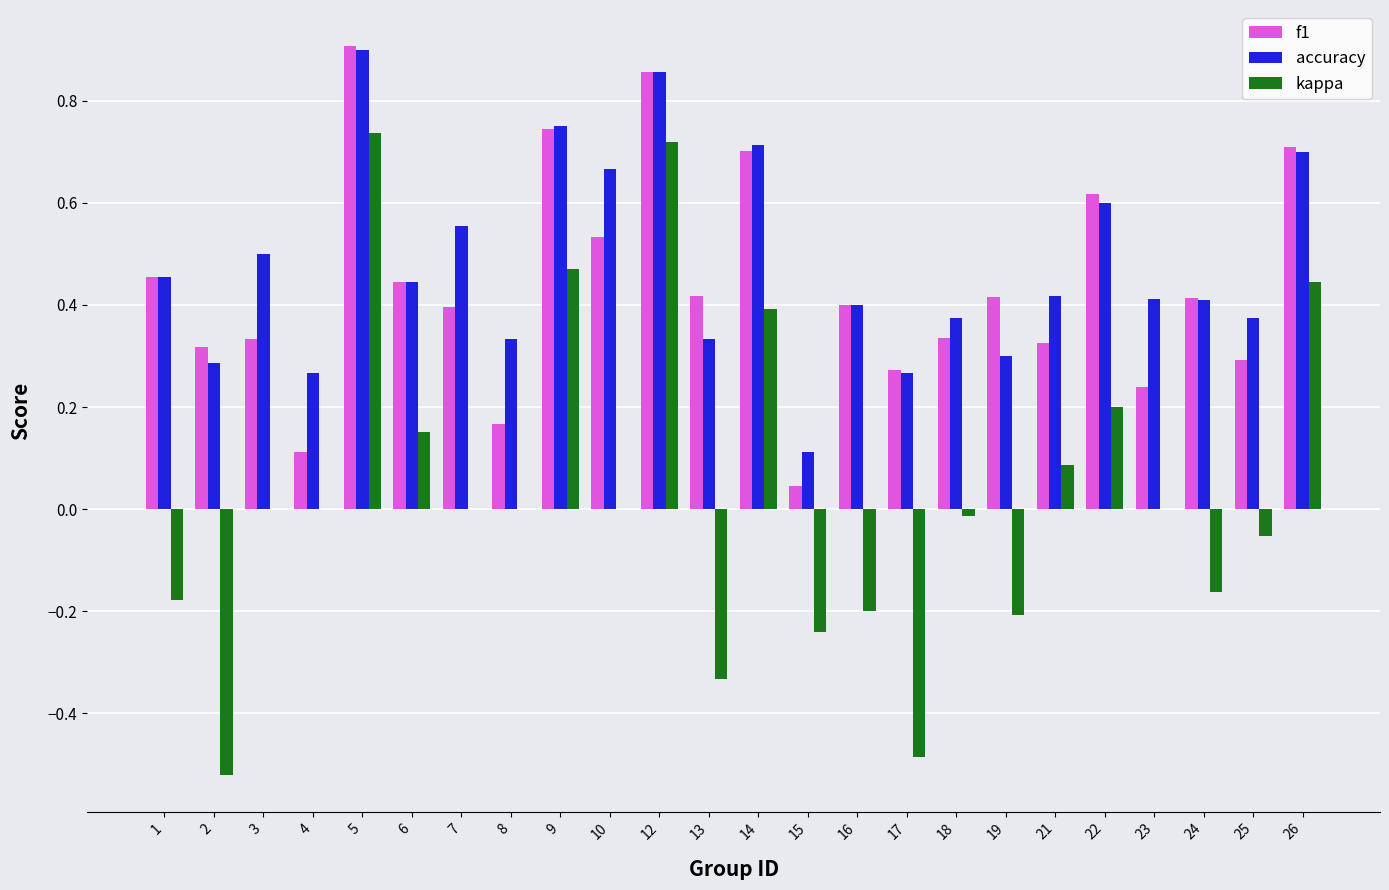

Between 23 and 26, which series saw the biggest shift?

f1